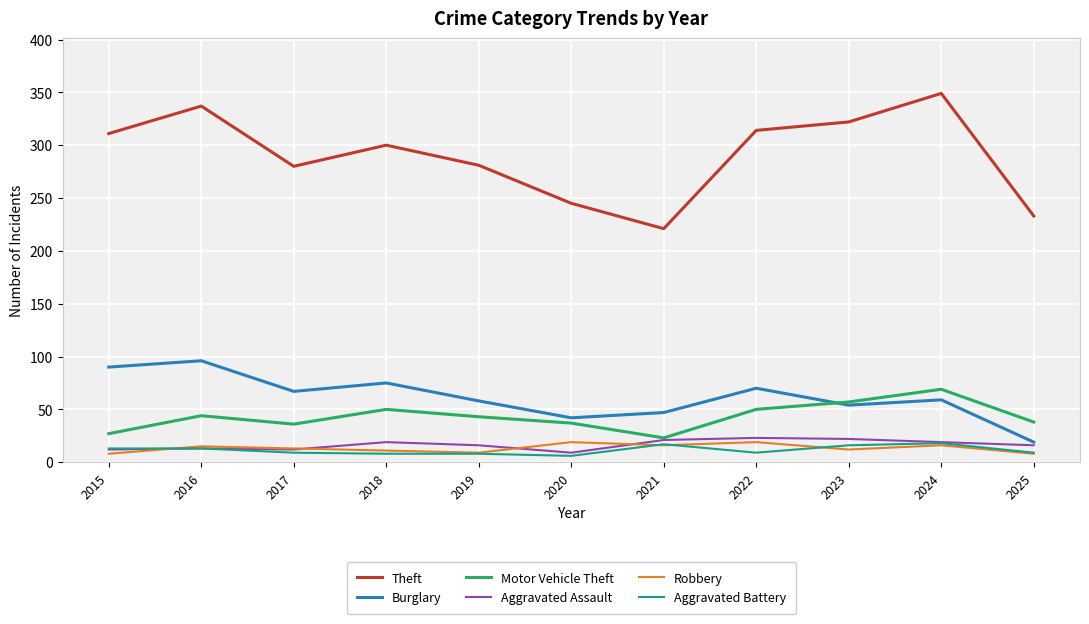

How many lines are shown in the chart?

6